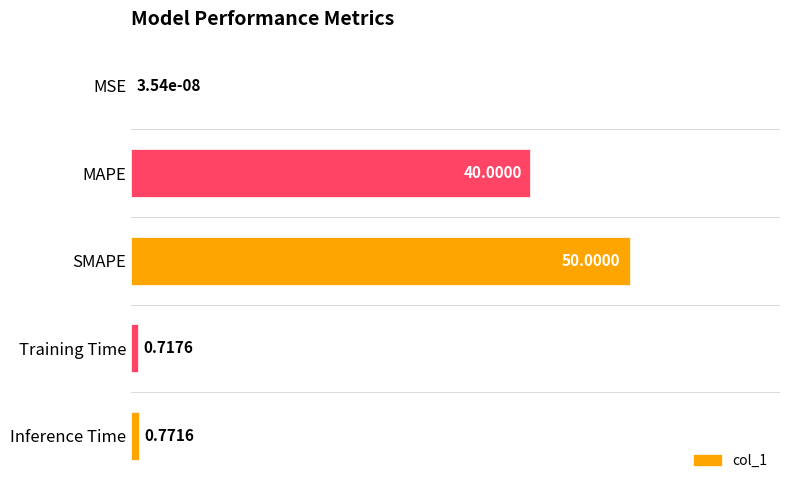

Are the bars horizontal?

Yes